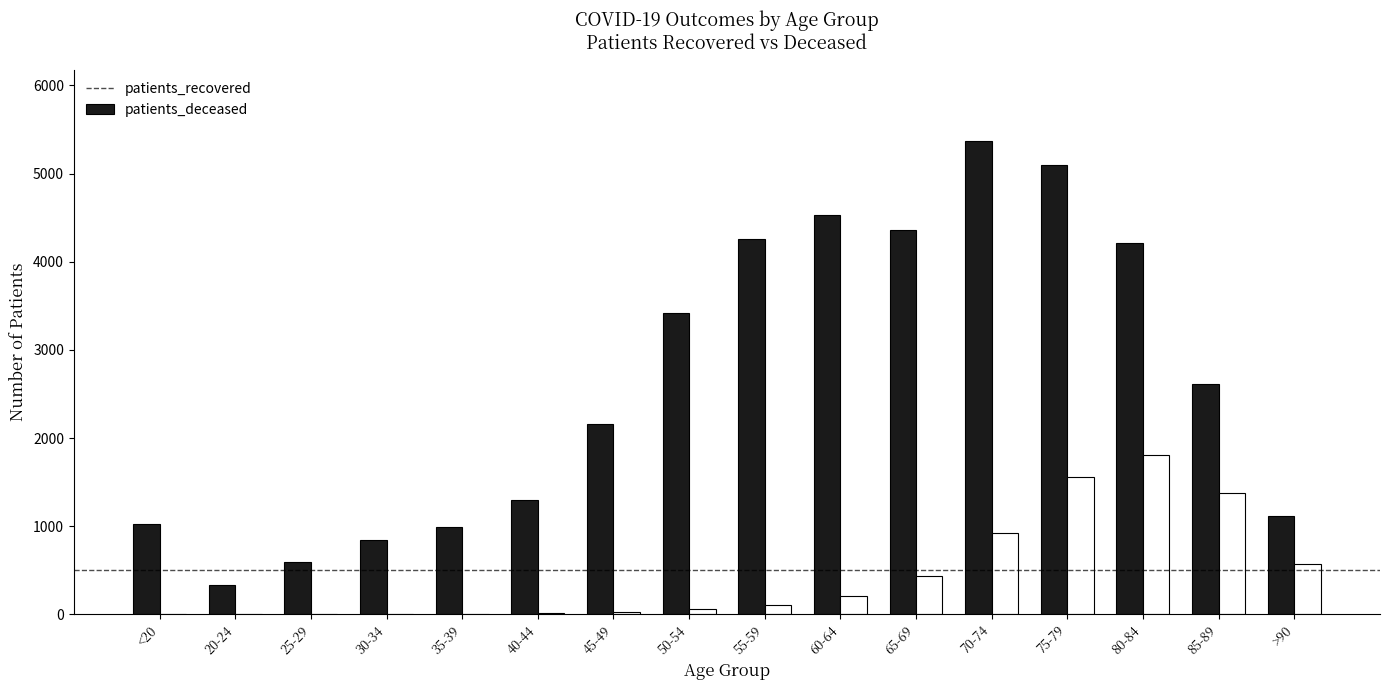

What is the average value of the patients_recovered series?

2639